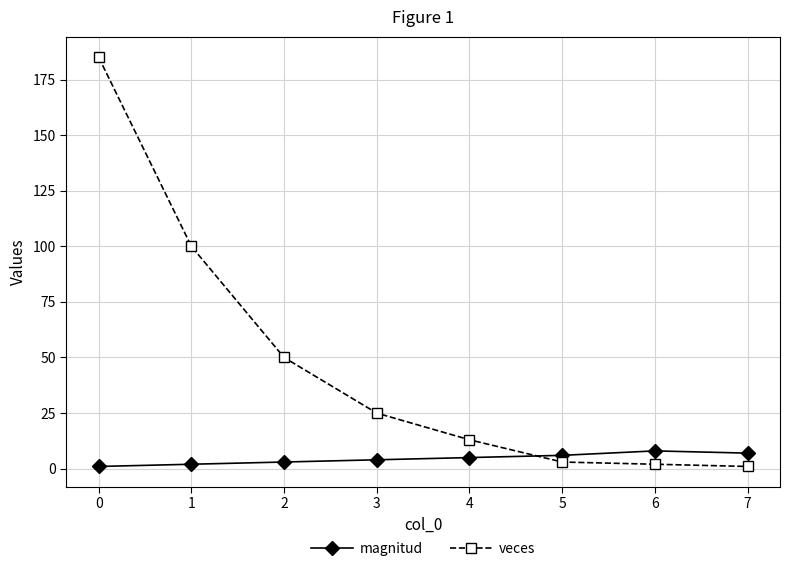

What is the maximum value for magnitud?

8